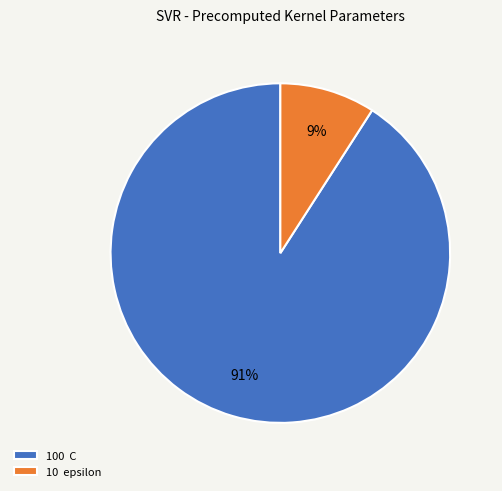

Which slice represents more than half of the pie?

100 C